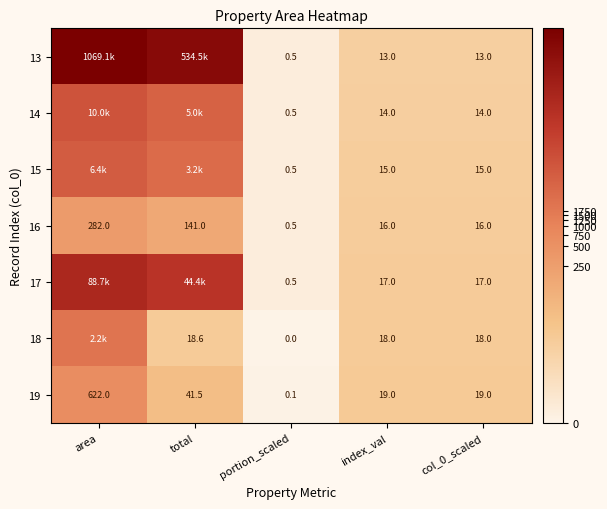

How many data points in 16 are less than 16?

1